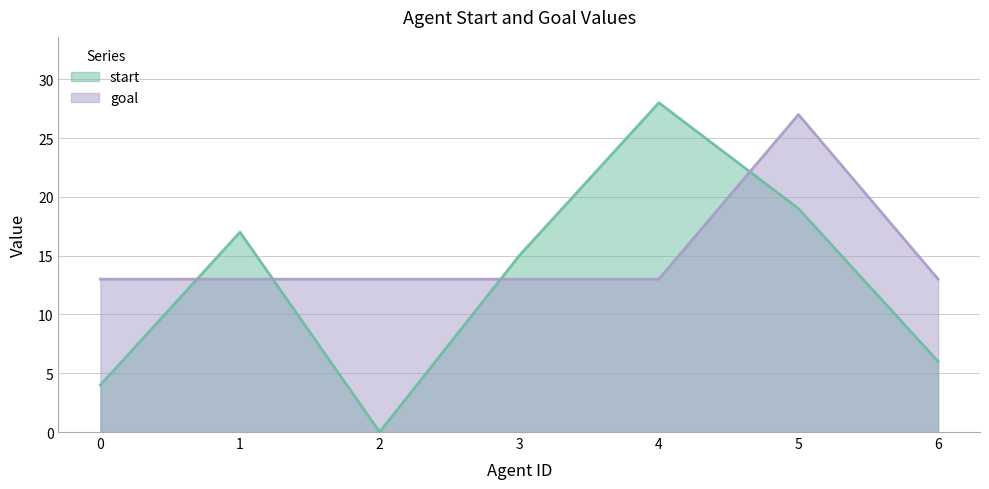

List the labels in order of start value, smallest first.

2, 0, 6, 3, 1, 5, 4